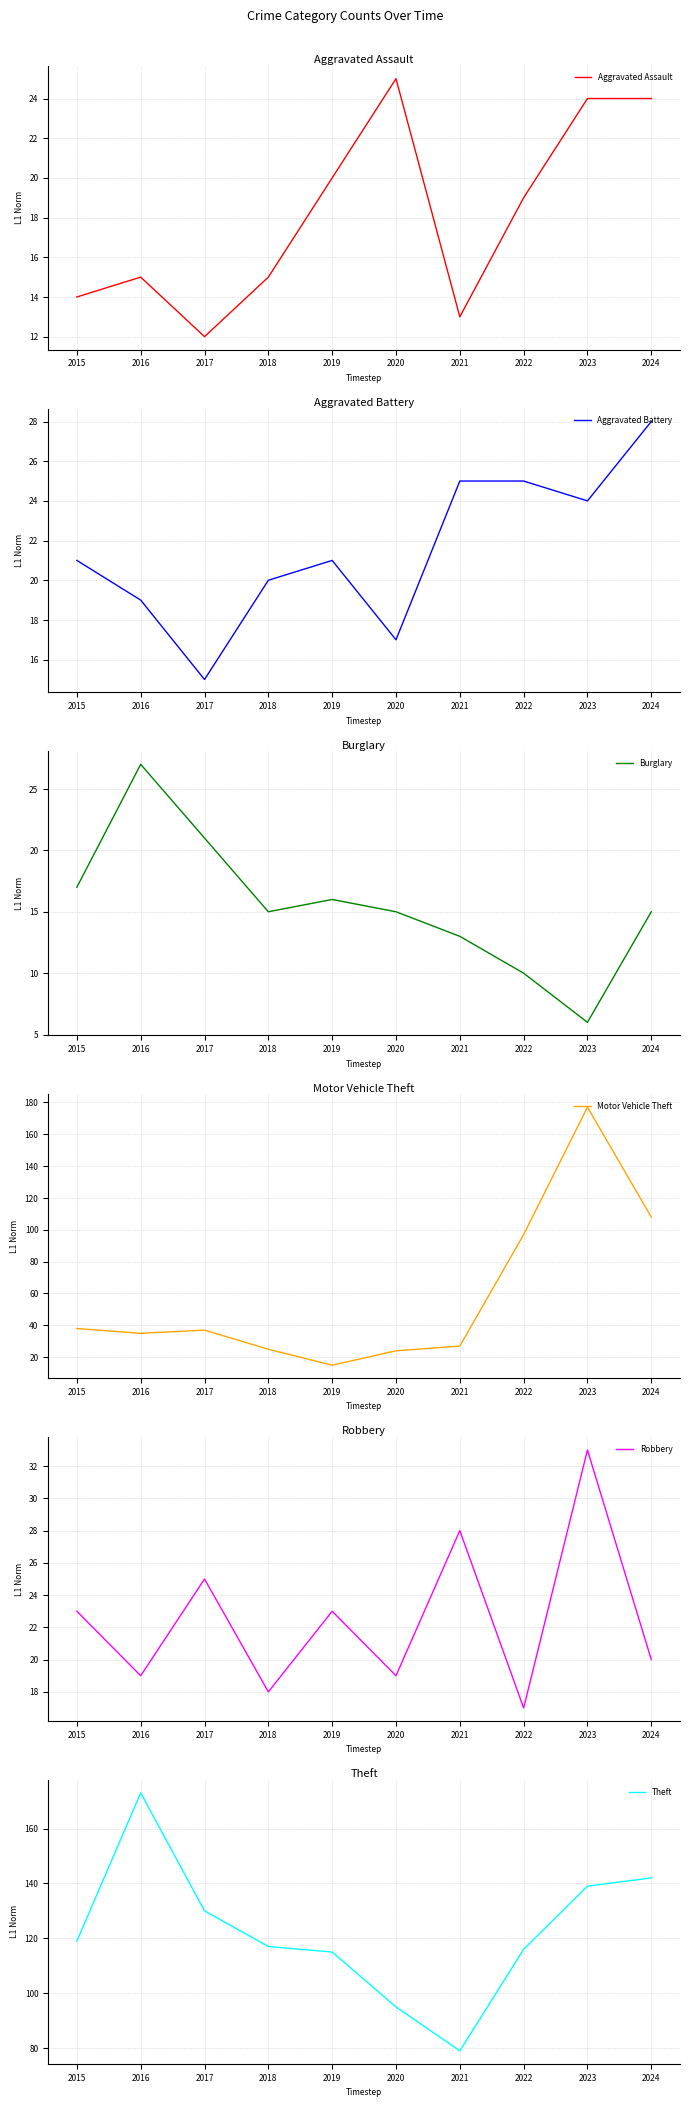

At which category does Theft reach its first local peak?

2016